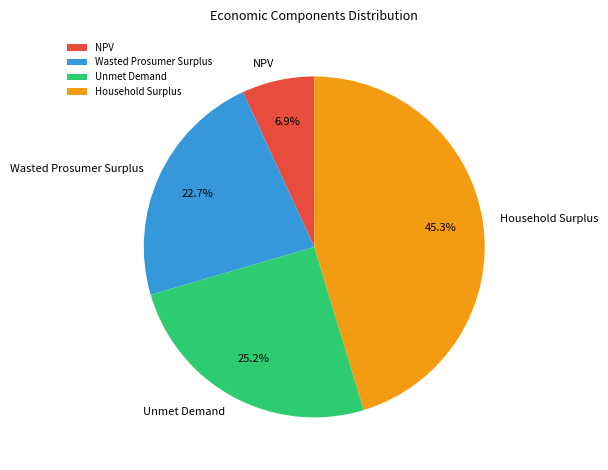

To the nearest percent, what portion does Unmet Demand represent?

25%